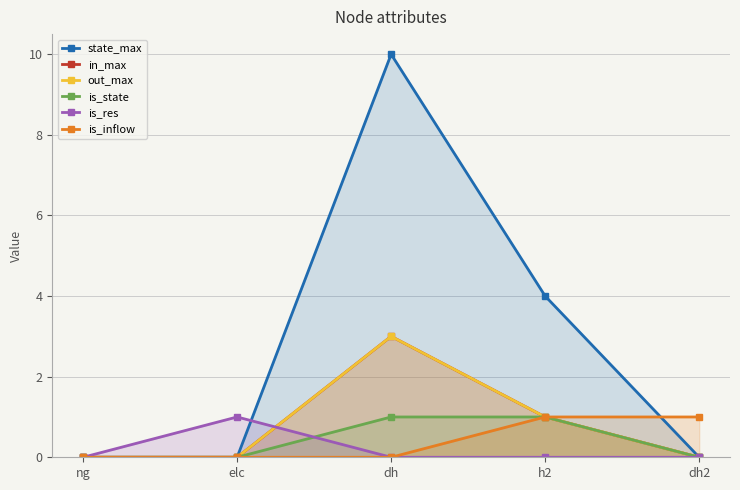

What is the value of the is_inflow point at the 5th from the left?

1